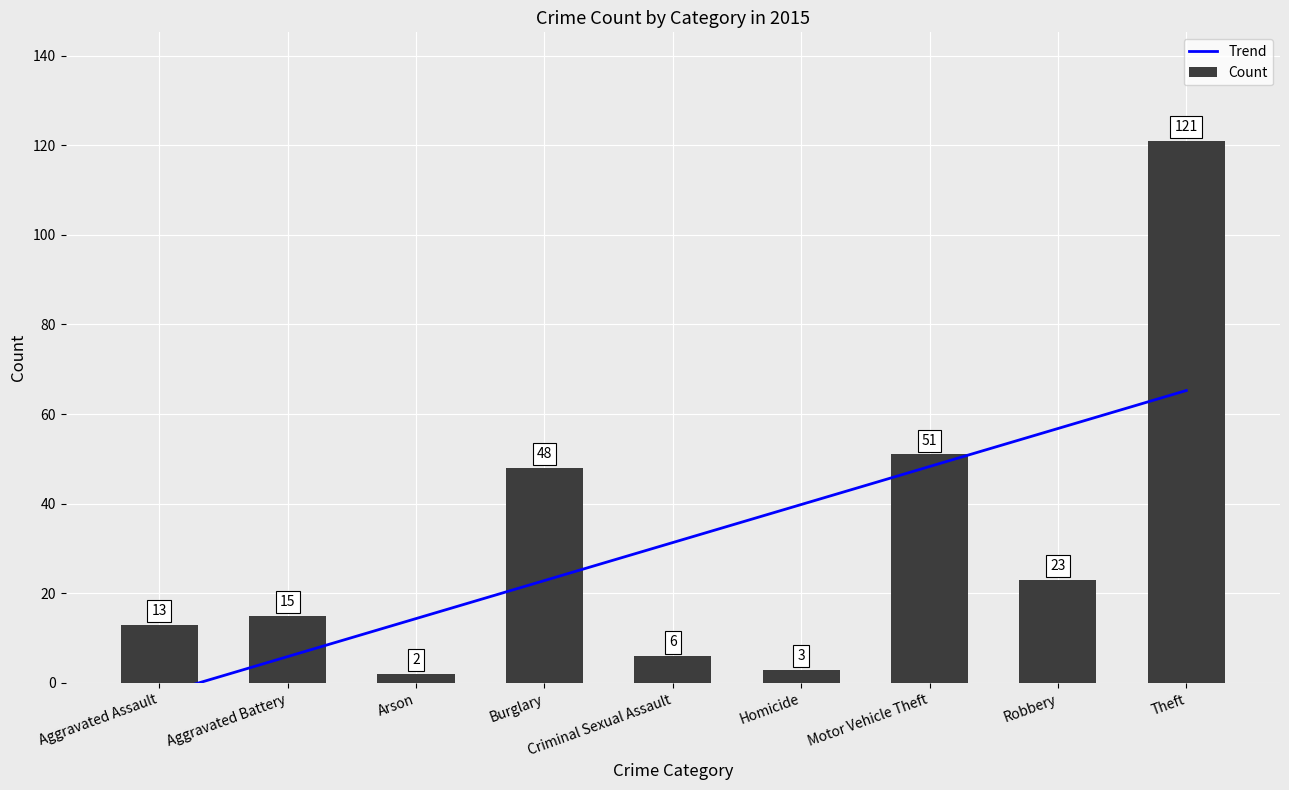

Does the chart contain stacked bars?

No